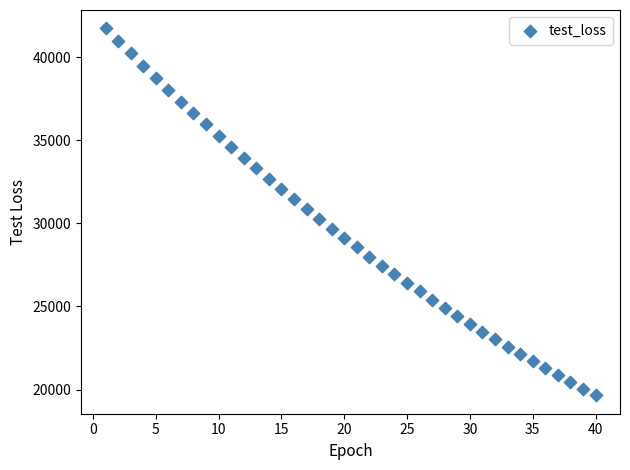

What is the range of Y values (max minus min)?

22104.4